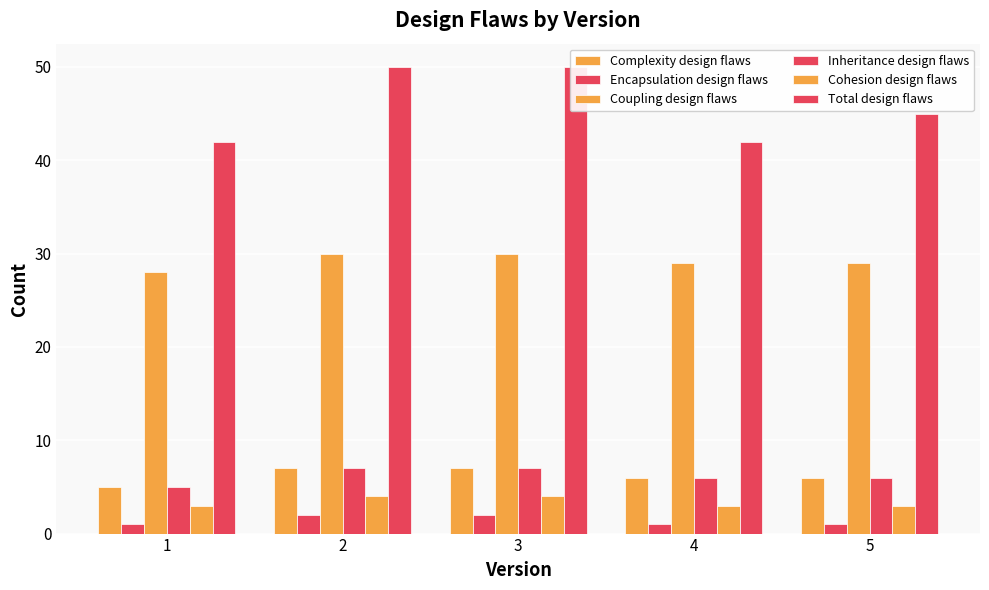

Does the chart contain stacked bars?

No